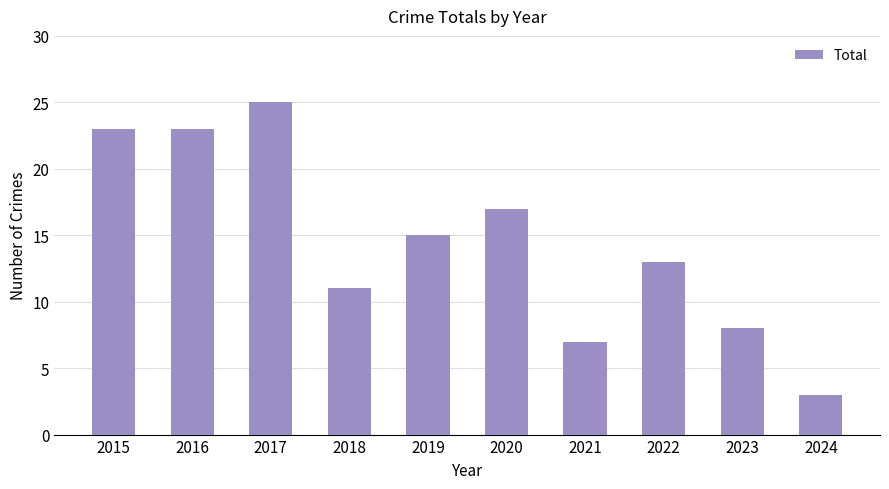

What is the value of the 10th bar from the left?

3